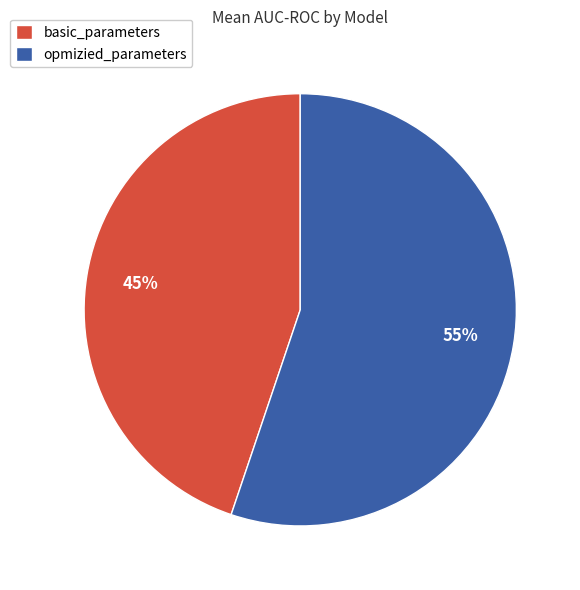

Which category has the smallest portion of the pie?

basic_parameters